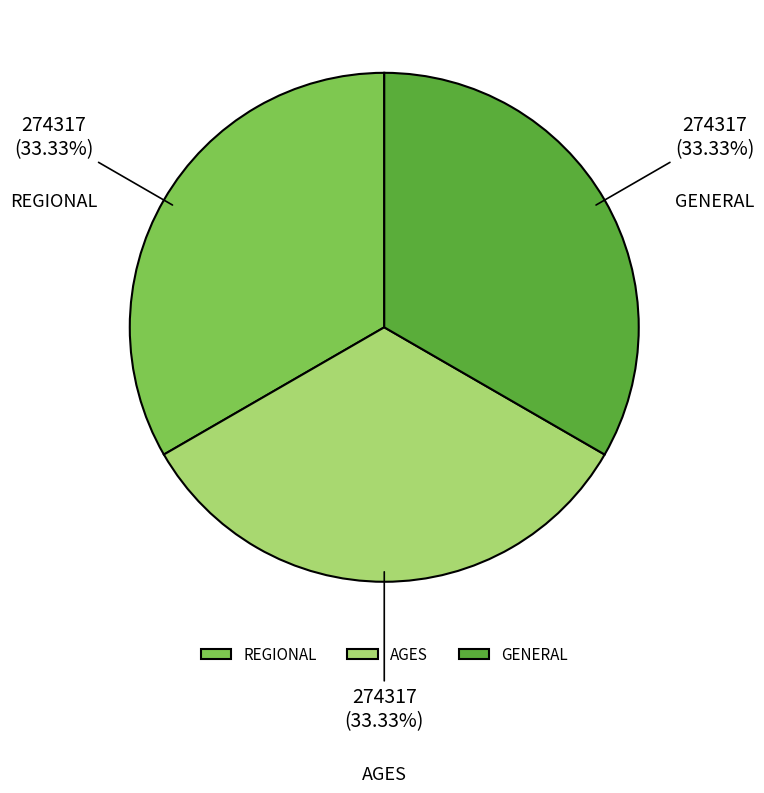

To the nearest percent, what portion does REGIONAL represent?

33%